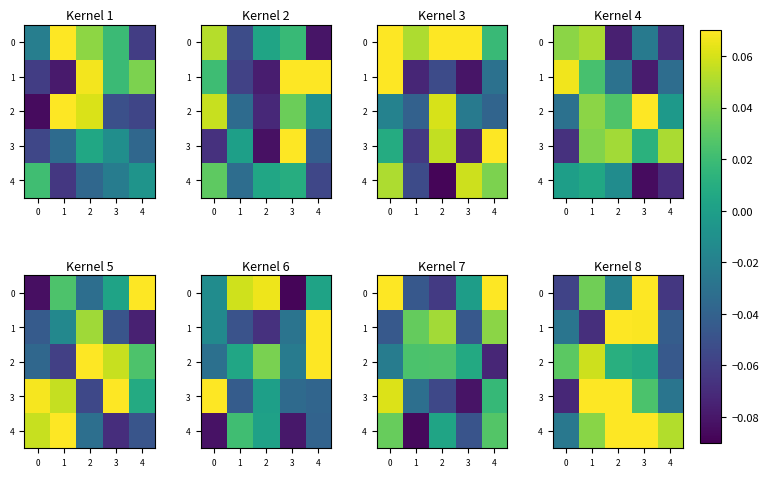

Where does the 1 series first go above 0?

2